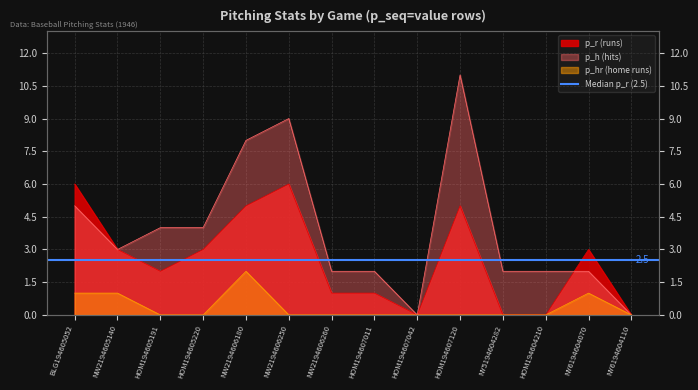

Which series ends up on top after the final intersection of p_r and p_h?

p_r